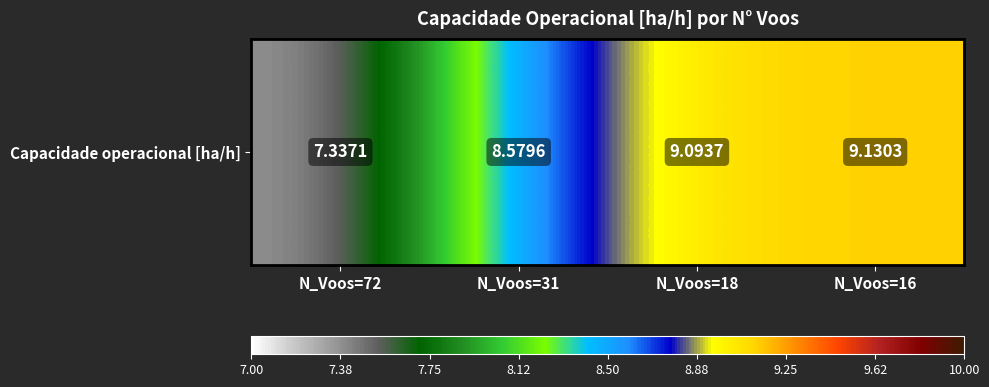

Reading left to right, list all the values displayed in this chart.

N_Voos=72=7.3	N_Voos=31=8.6	N_Voos=18=9.1	N_Voos=16=9.1